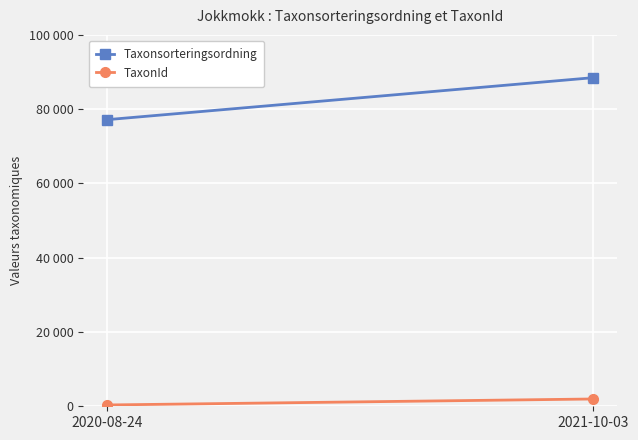

What is the value of the TaxonId point at the 2nd from the left?

1962